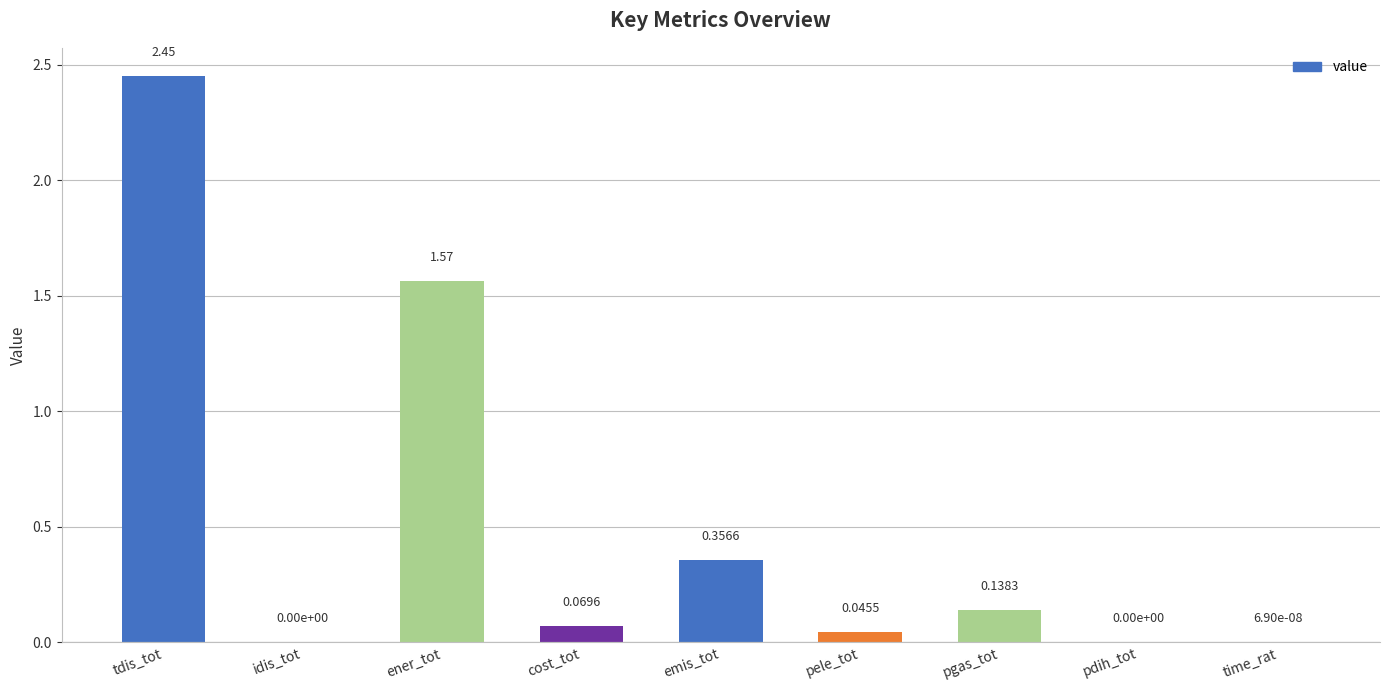

How many distinct data groups are displayed?

1